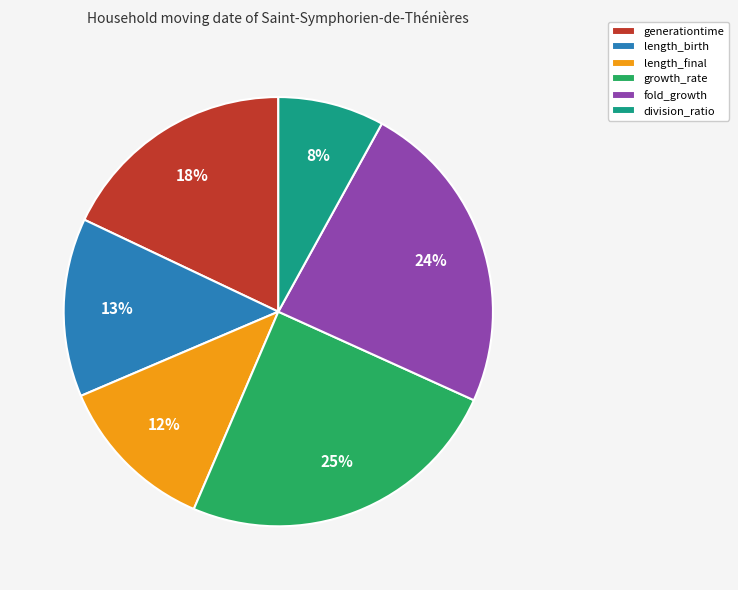

Count the number of slices in the pie.

6